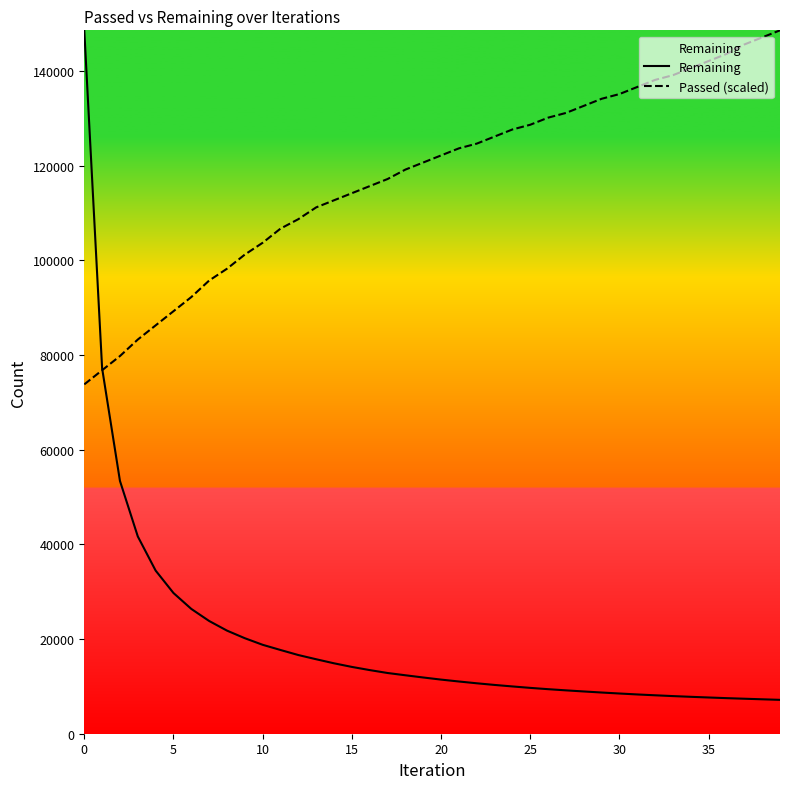

How many data points does each series have?

40